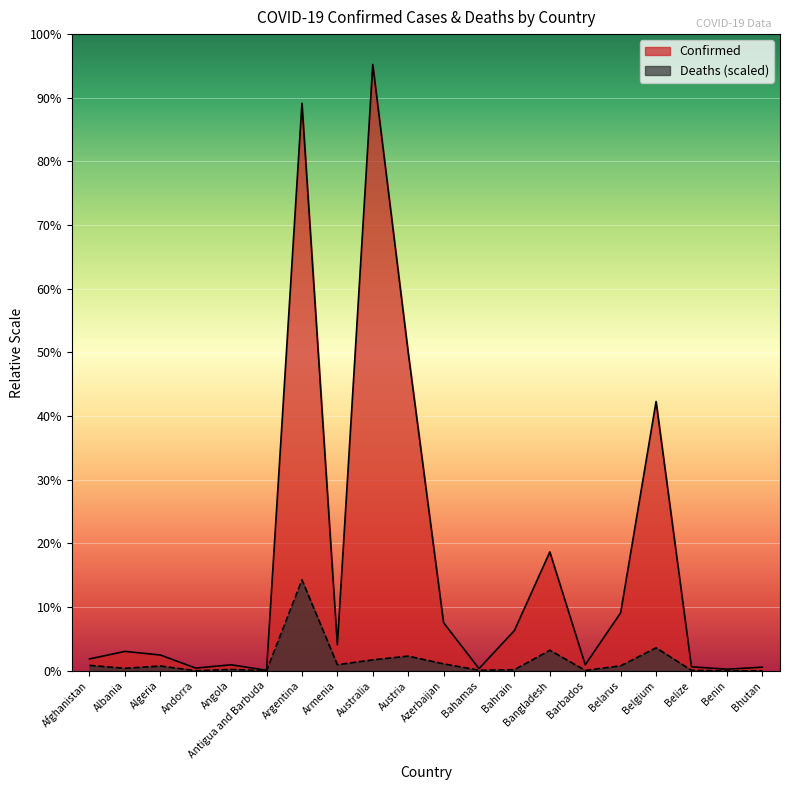

Does the chart display data point markers on the line(s)?

No